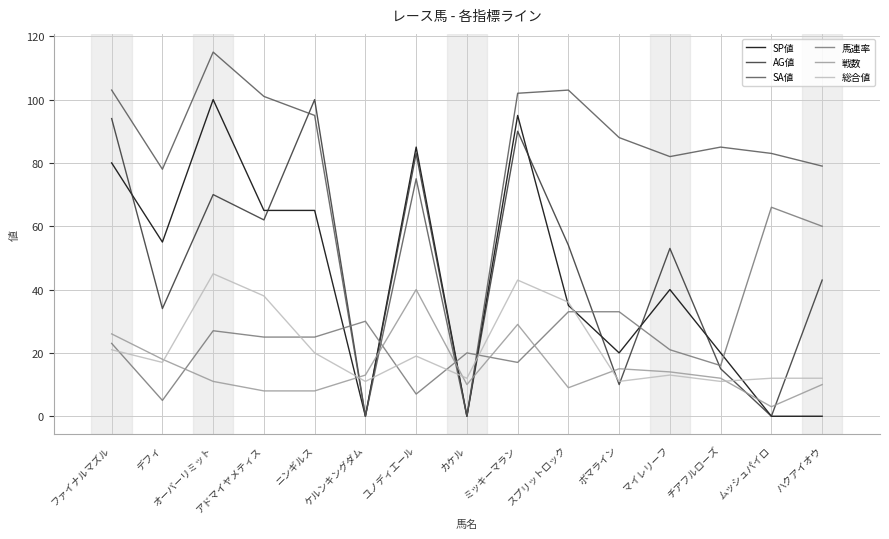

At which label does 戦数 reach its peak?

ユノディエール